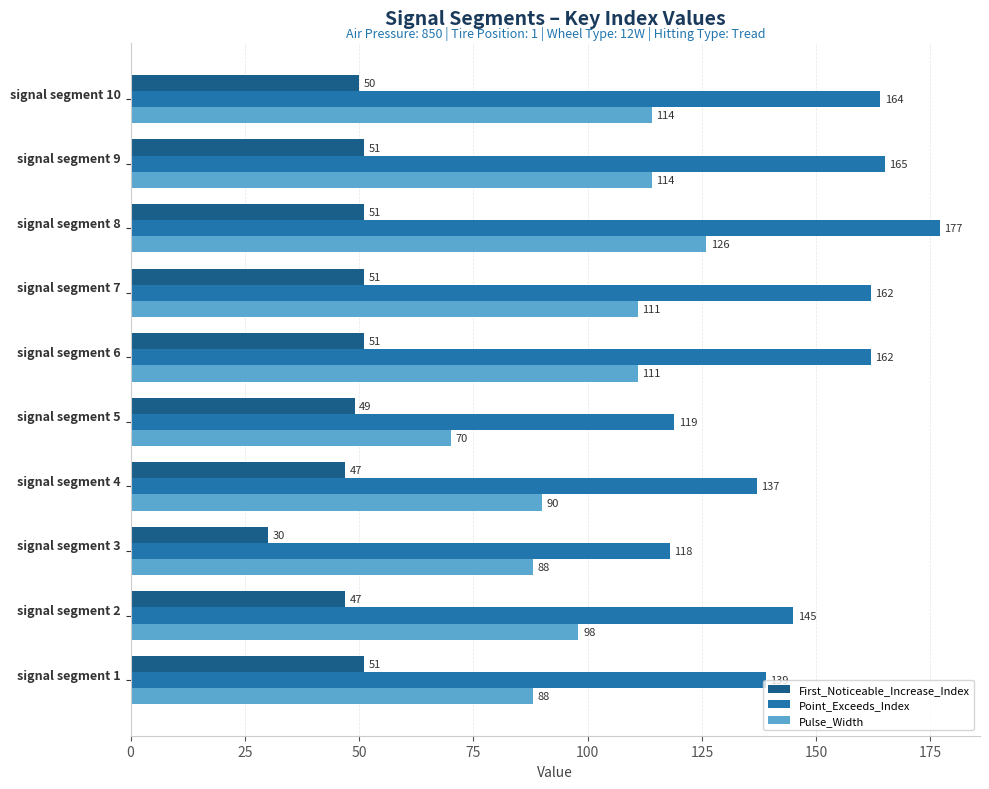

How many values in the Point_Exceeds_Index series are below 162?

5